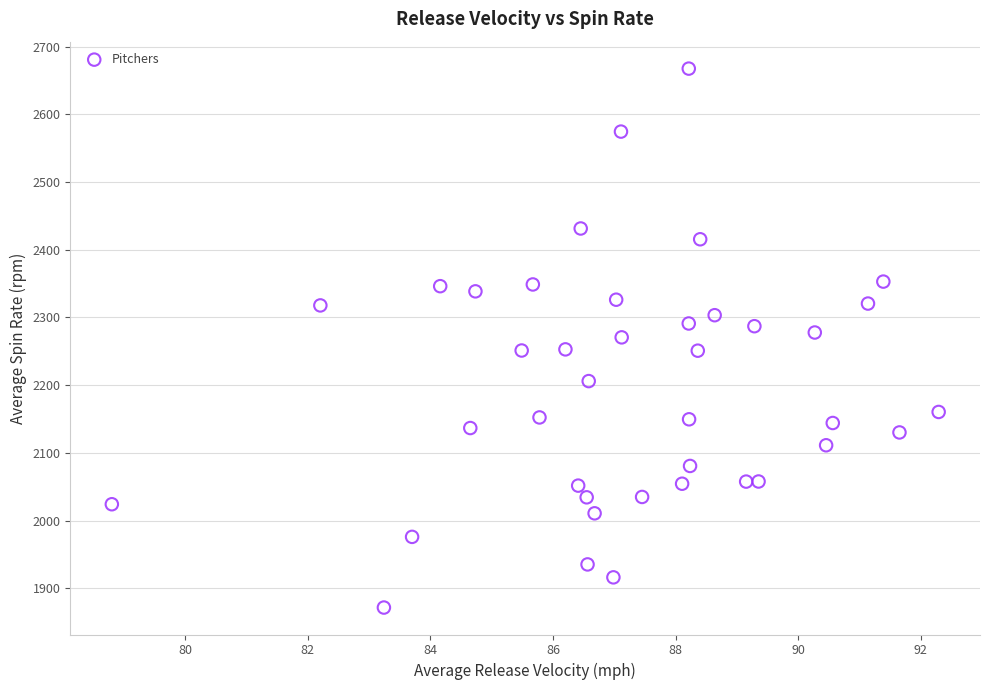

What is the range of X values (max minus min)?

13.5